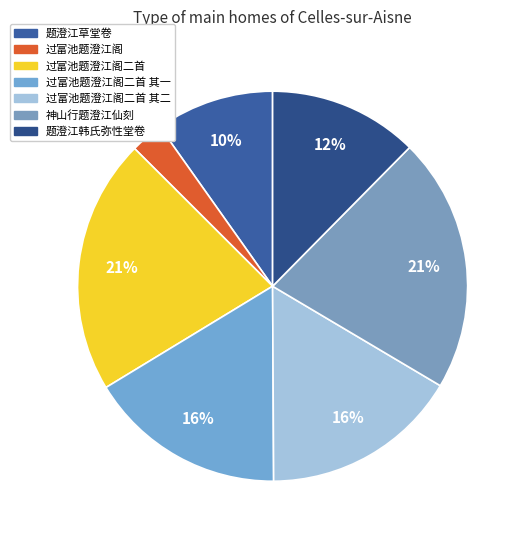

Count the number of slices in the pie.

7